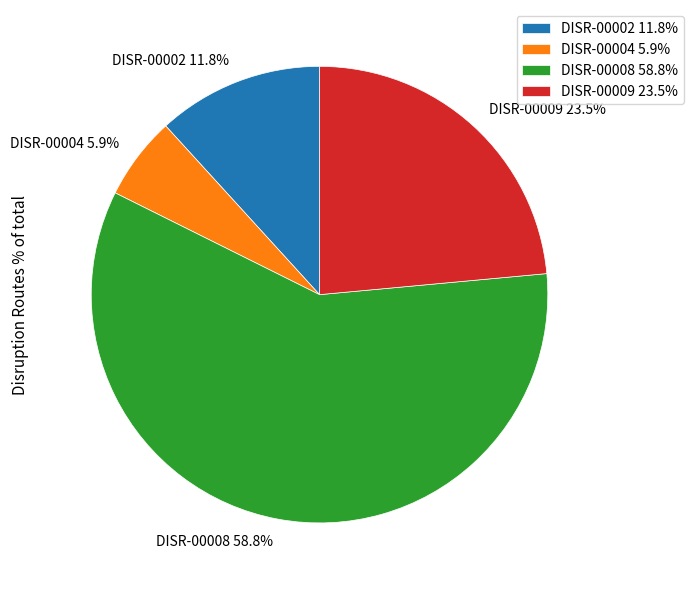

To the nearest percent, what is the difference between the largest and smallest slice percentages?

53%